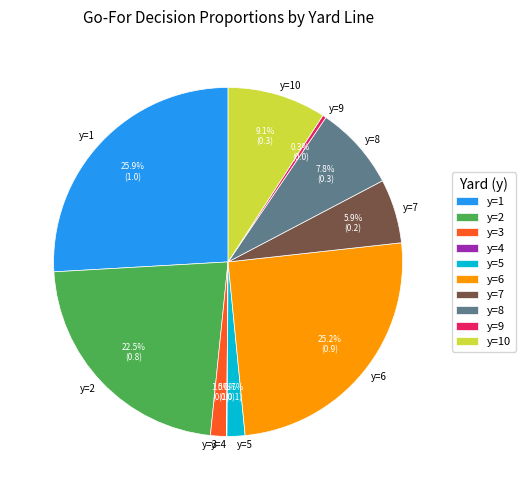

What portion of the pie excludes y=8?

92.2%